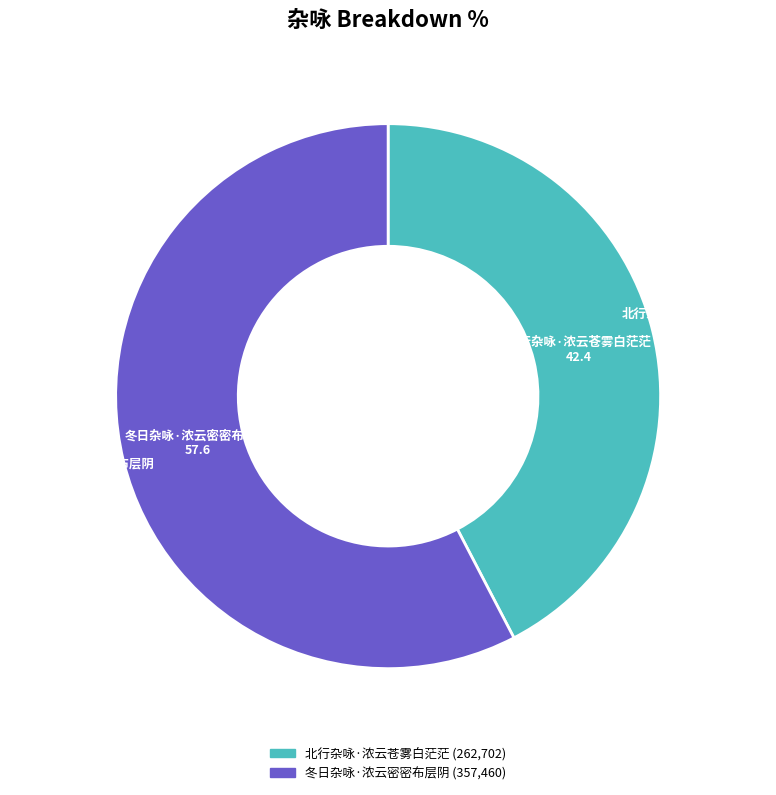

Approximately how many times larger is the value at 北行杂咏·浓云苍雾白茫茫 compared to 冬日杂咏·浓云密密布层阴?

0.7